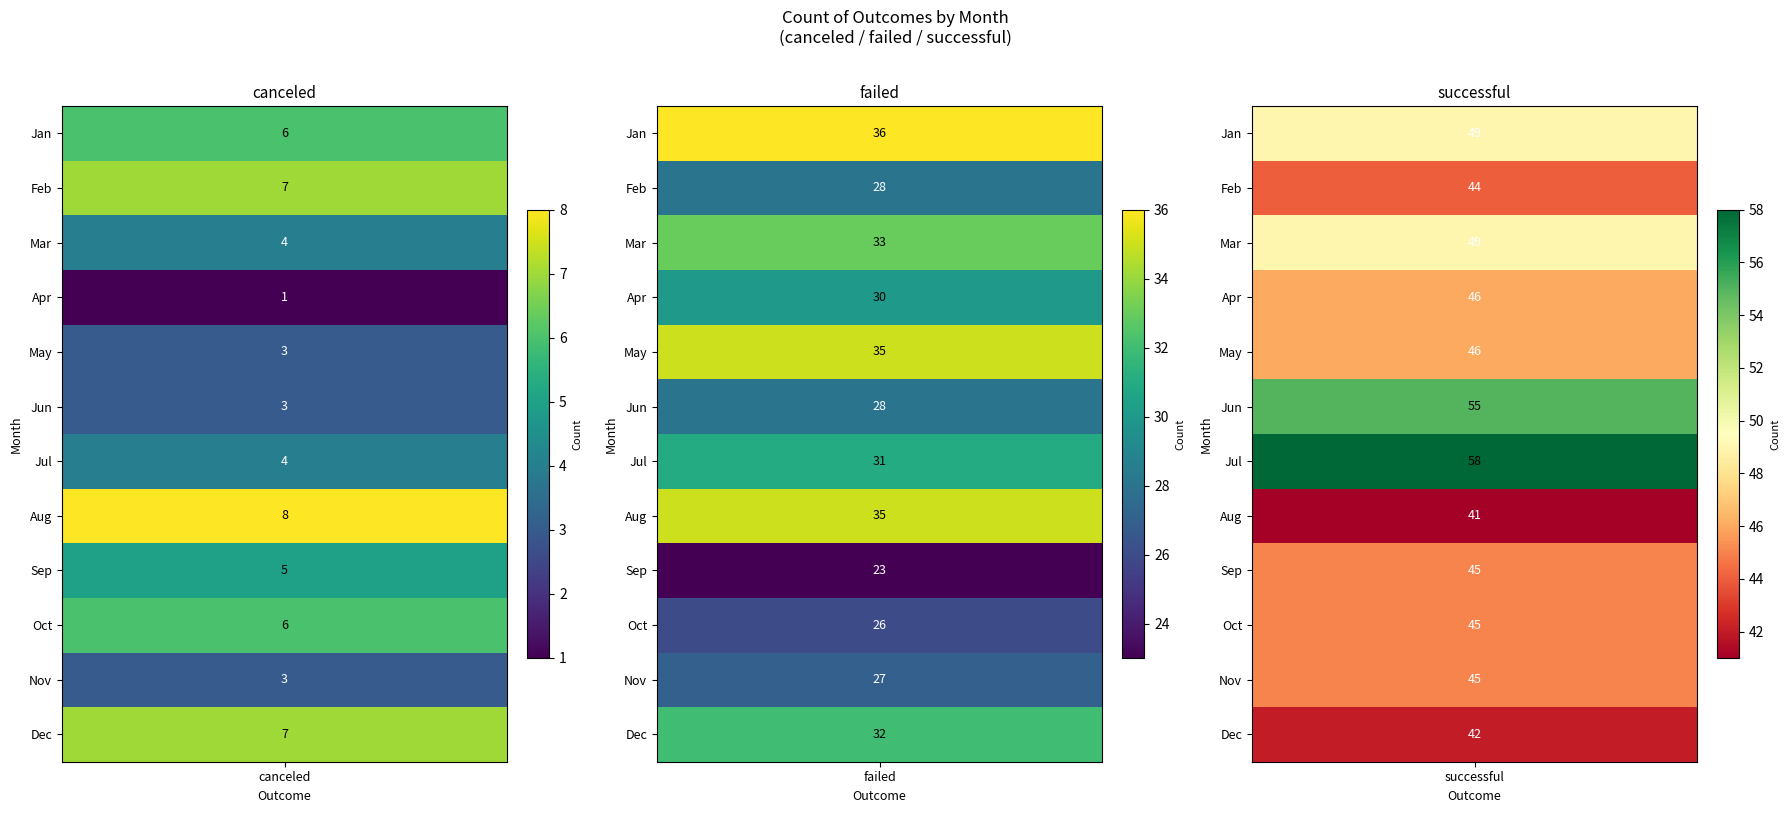

List the labels in order of canceled value, smallest first.

Apr, May, Jun, Nov, Mar, Jul, Sep, Jan, Oct, Feb, Dec, Aug